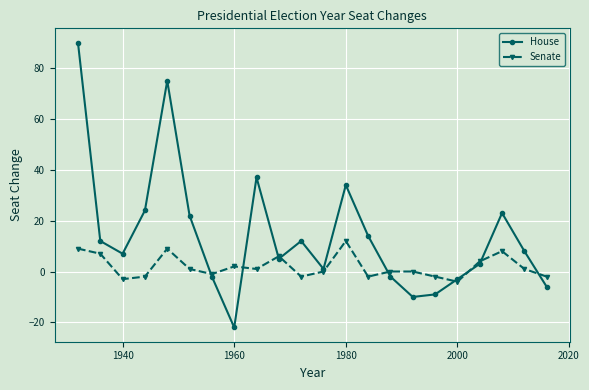

What is the lowest value of the House series?

-22